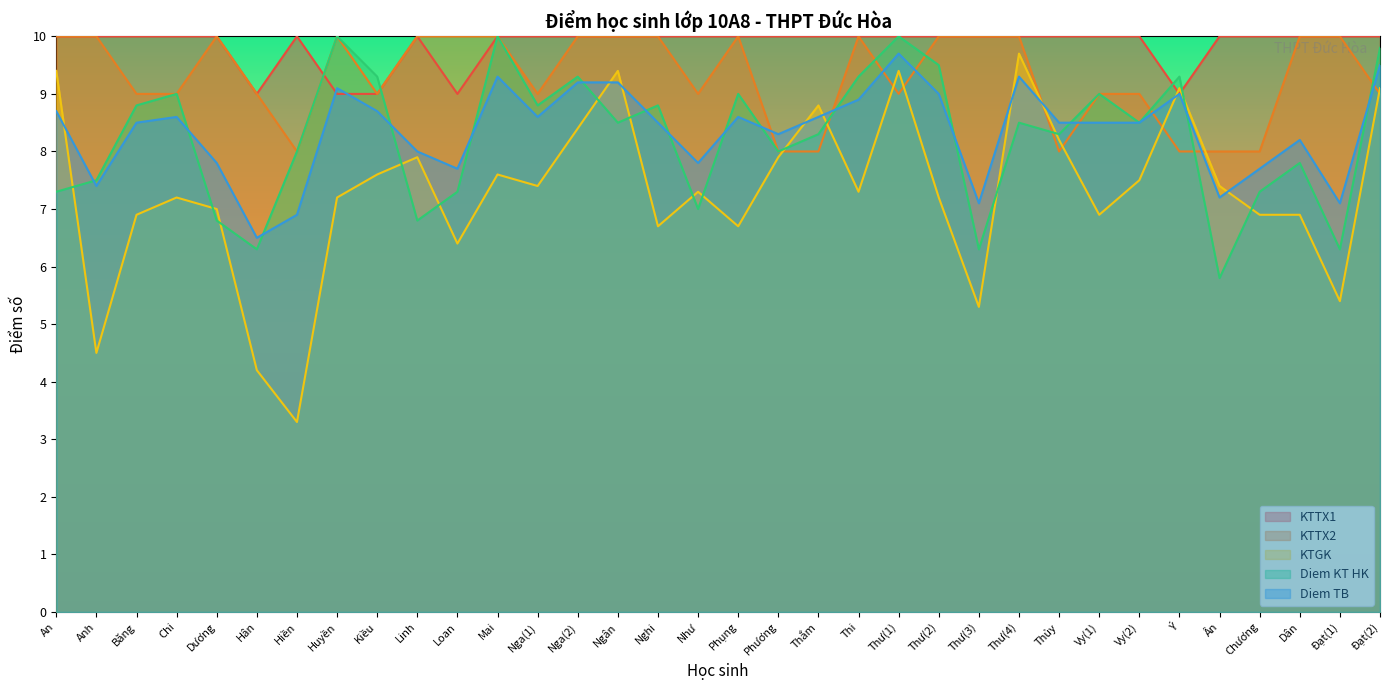

What is the maximum value shown in the chart?

10.0